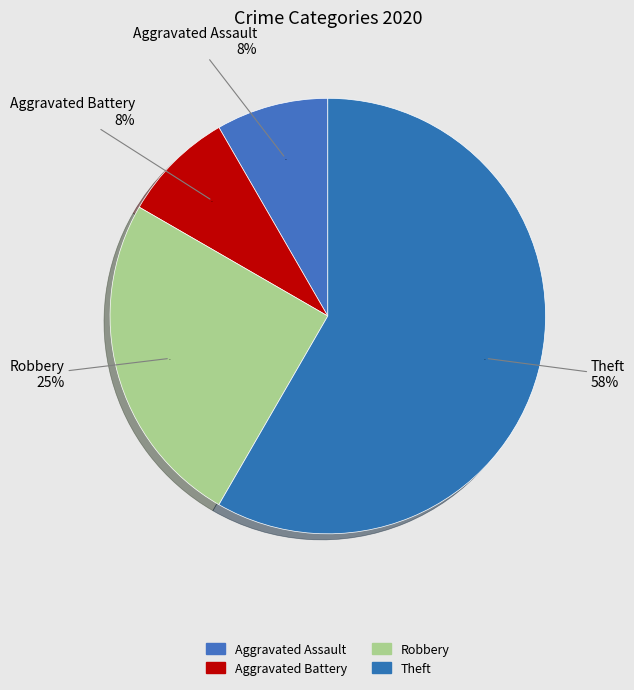

What is the majority slice?

Theft